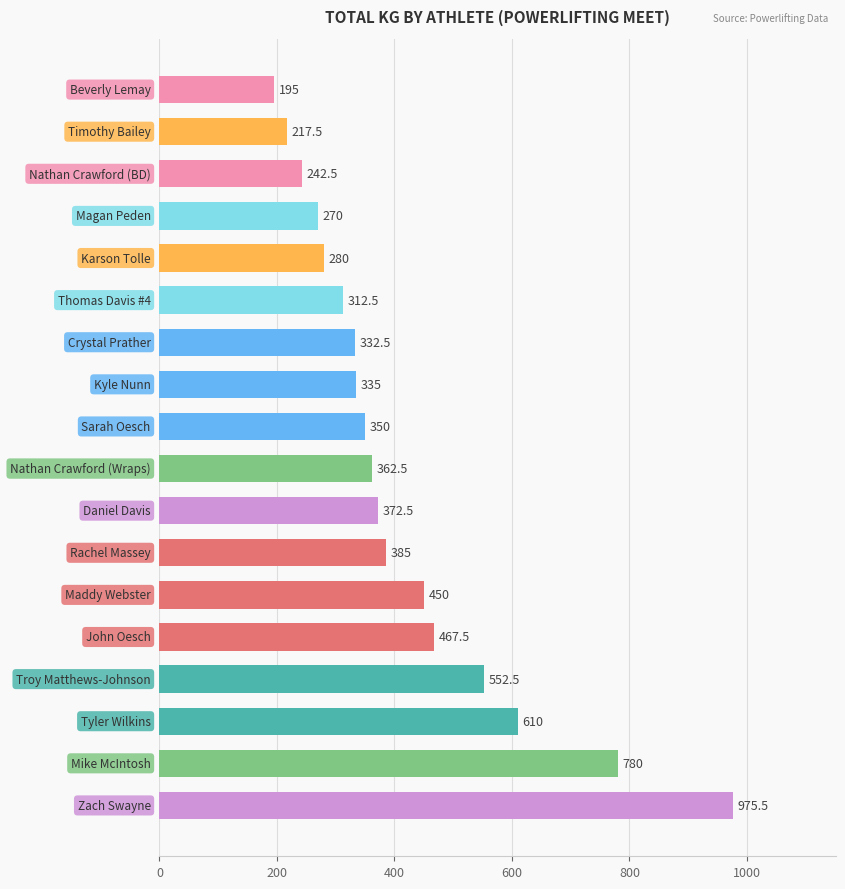

What is the average value?

416.1